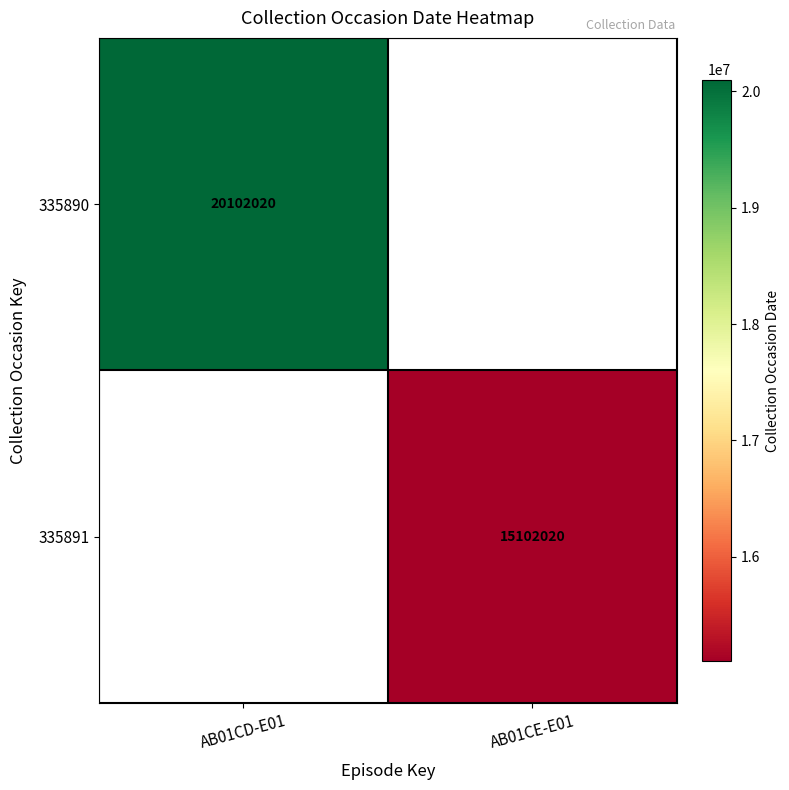

The value of 335890 at AB01CD-E01 is 35250702. True or false?

False